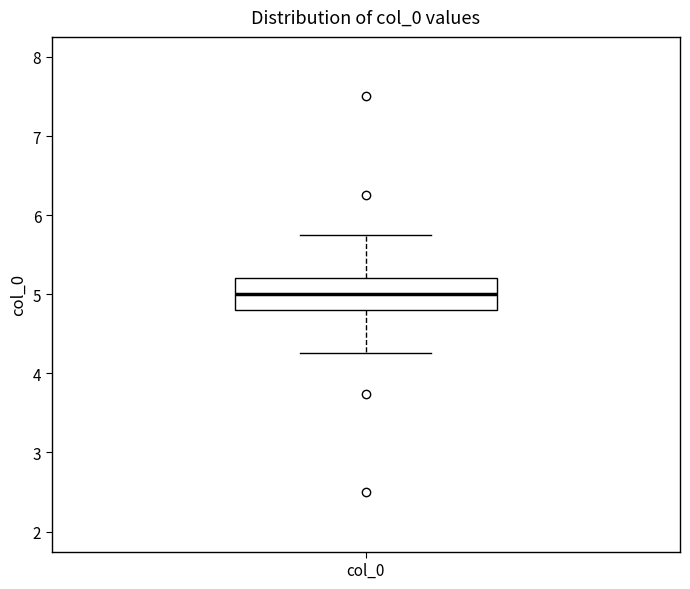

Transcribe this box plot: give where the median line is, the range the box spans, and where the two whiskers end, as read against the y-axis. The values are not printed on the chart, so give them approximately, as read against the axis.

median 5.0, box 4.8 to 5.2, whiskers 4.3 to 5.7